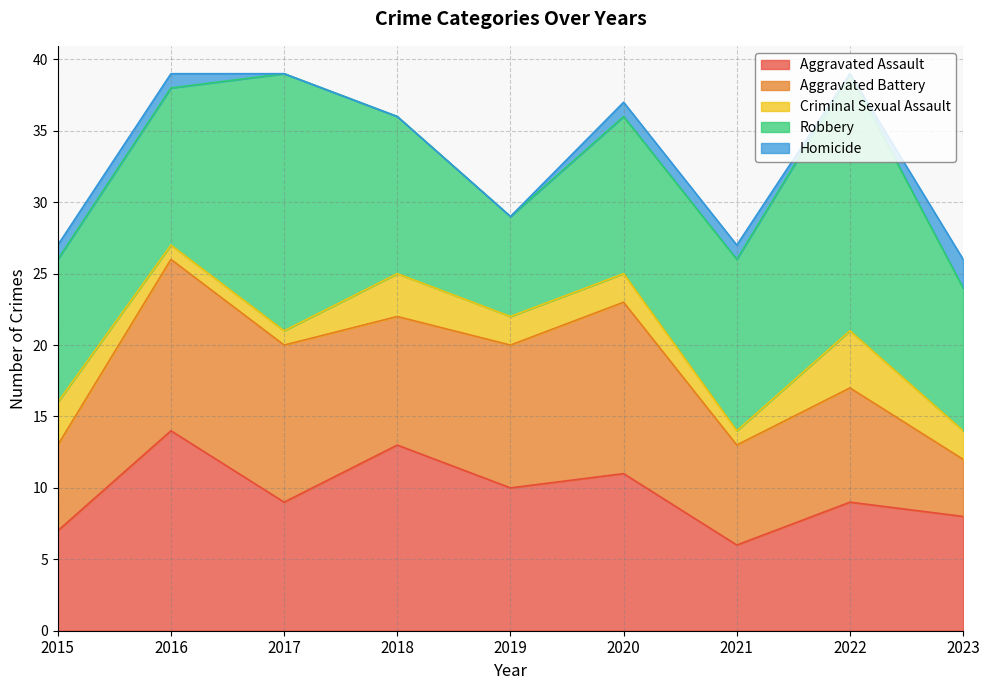

What are all the series names shown in the legend?

Aggravated Assault, Aggravated Battery, Criminal Sexual Assault, Robbery, Homicide